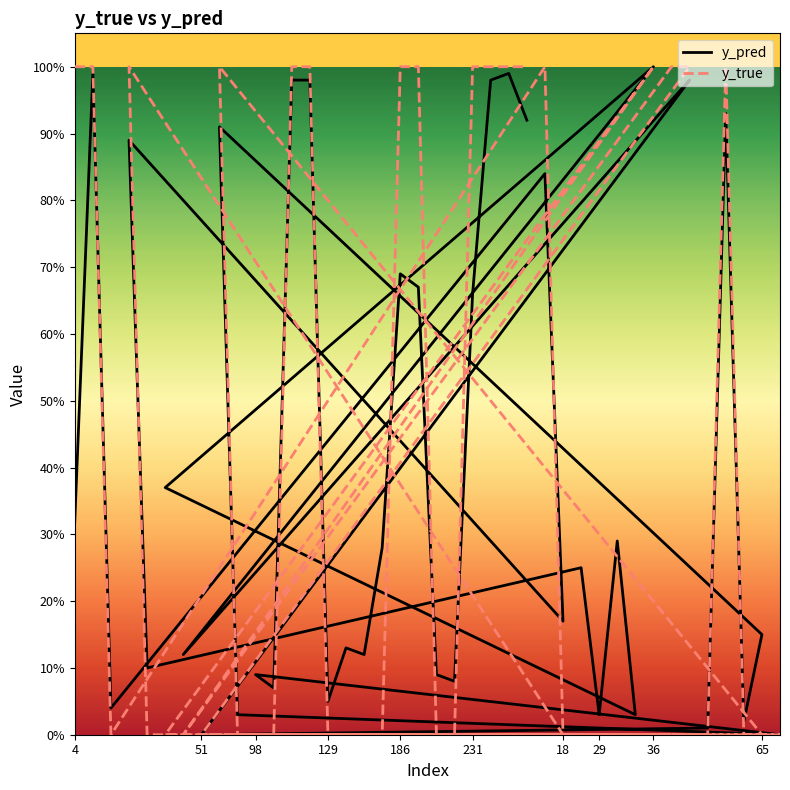

The value of y_pred at 51 is 0.6. True or false?

False